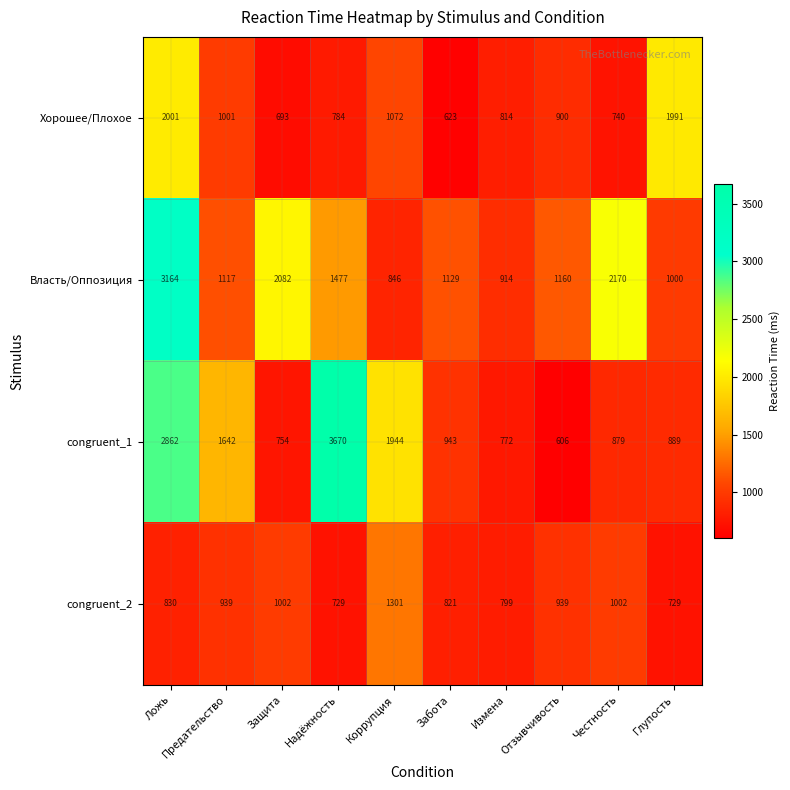

How many values in the Власть/Оппозиция series are below 1160?

5